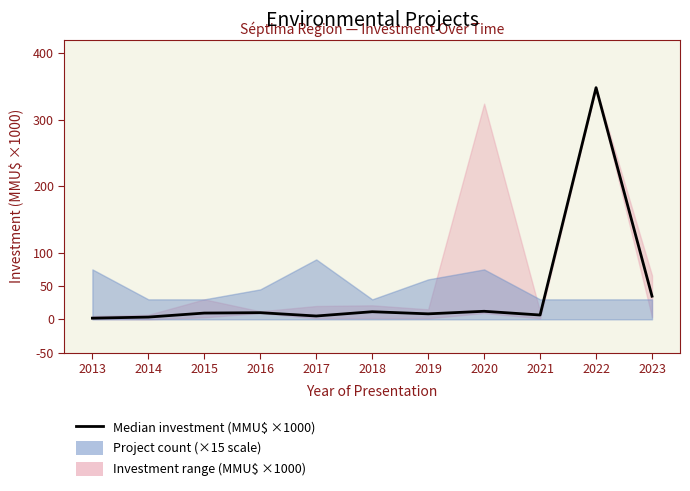

Rank the categories by value from lowest to highest.

2013, 2014, 2017, 2021, 2019, 2015, 2016, 2018, 2020, 2023, 2022